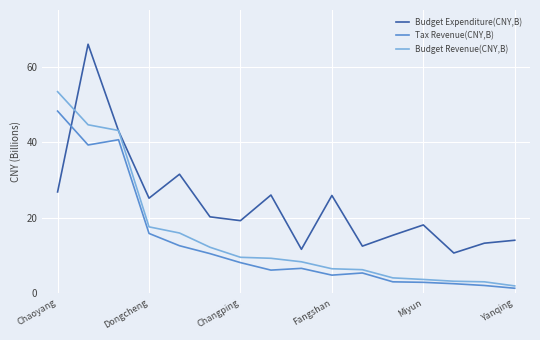

Which series has the largest total across all categories?

Budget Expenditure(CNY,B)